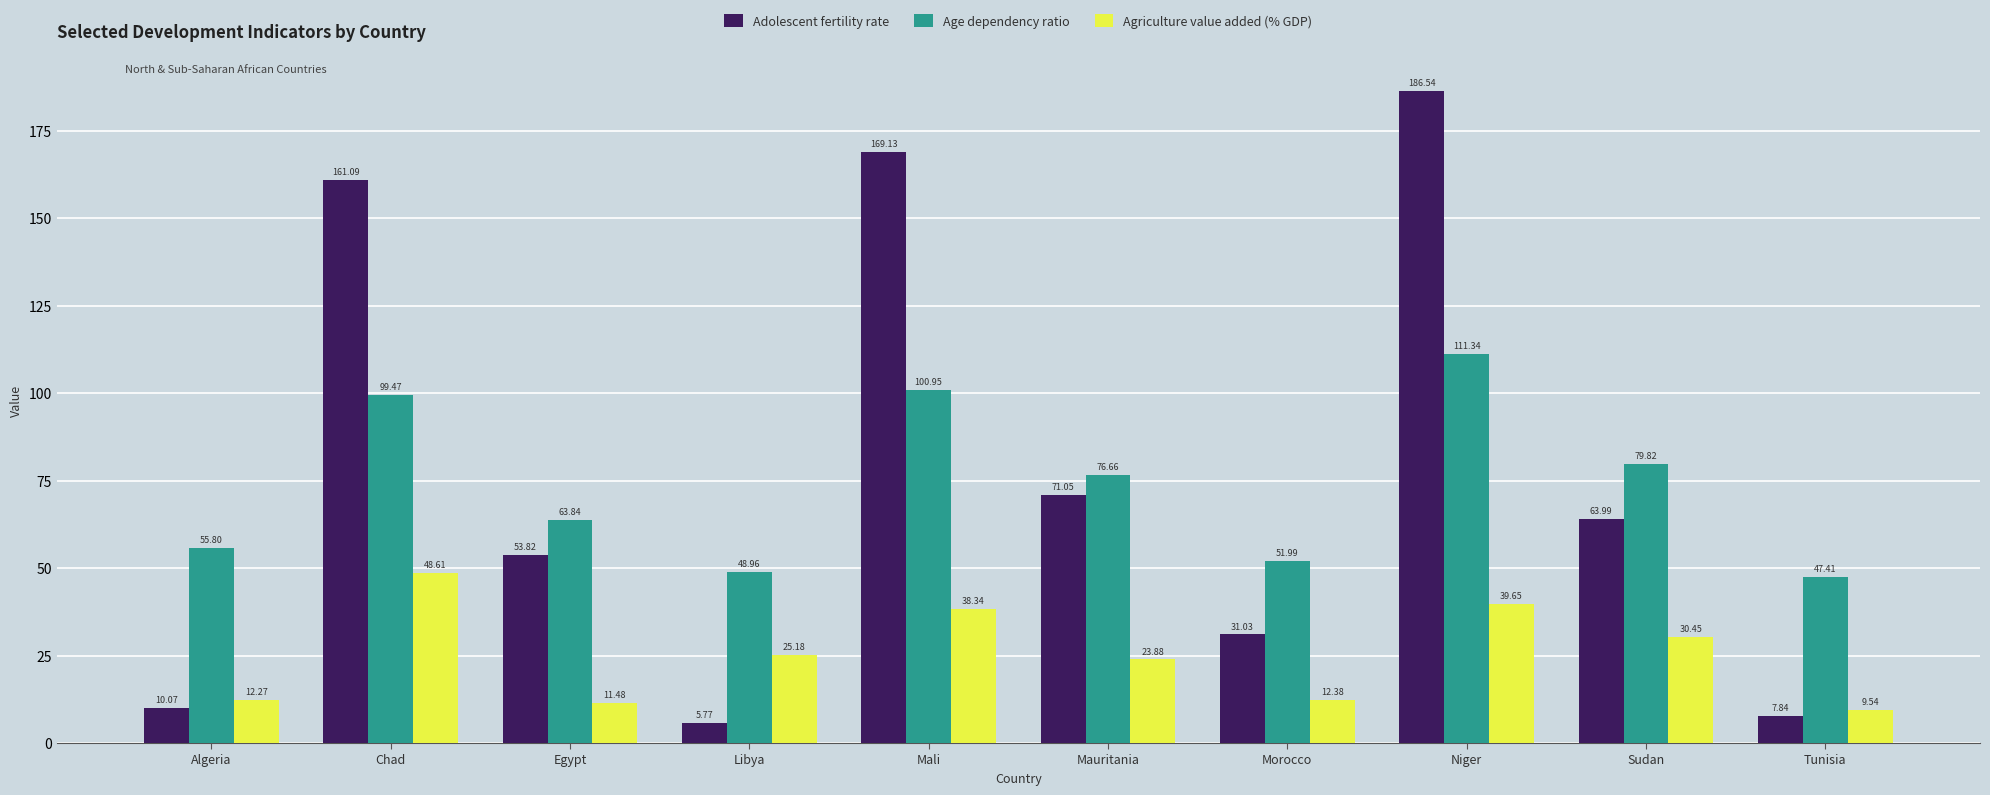

What are all the series names shown in the legend?

Adolescent fertility rate, Age dependency ratio, Agriculture value added (% GDP)